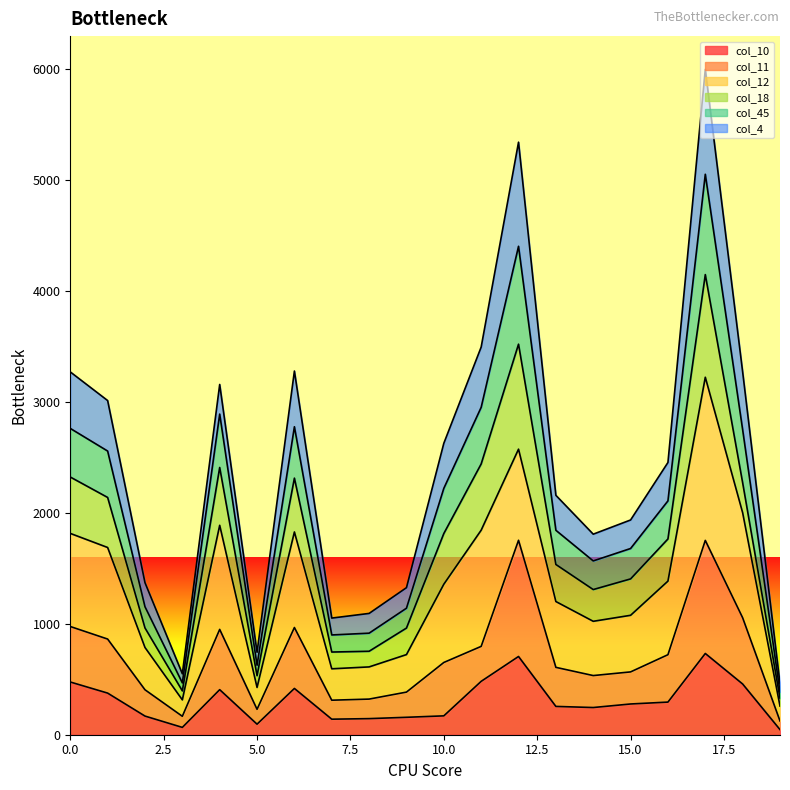

What is the difference between the highest and lowest values at 3?

483